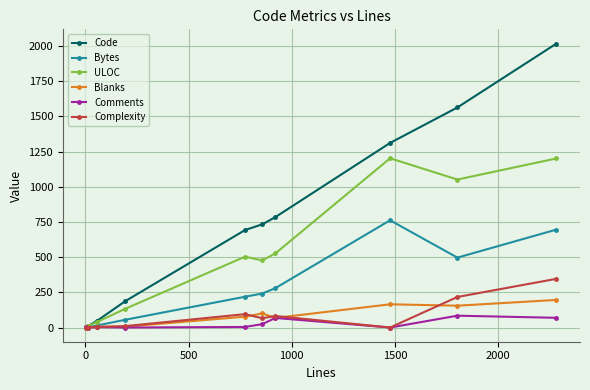

What is the lowest value of the Bytes series?

0.5